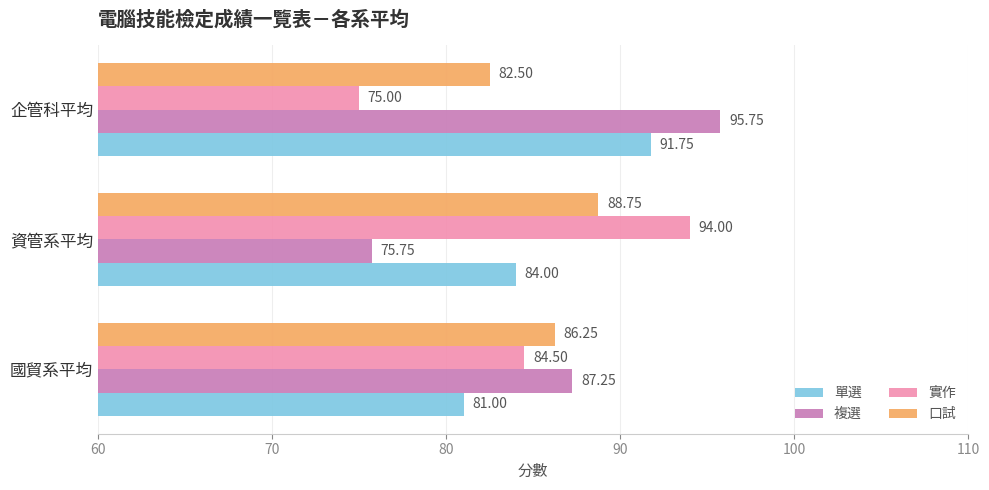

What is the sum of the 口試 values at 國貿系平均 and 企管科平均?

168.8